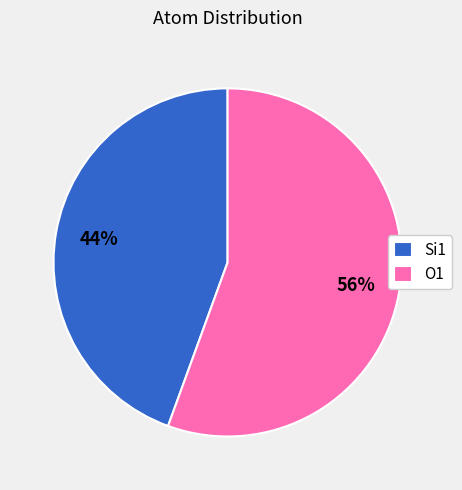

Between Si1 and O1, which is larger?

O1